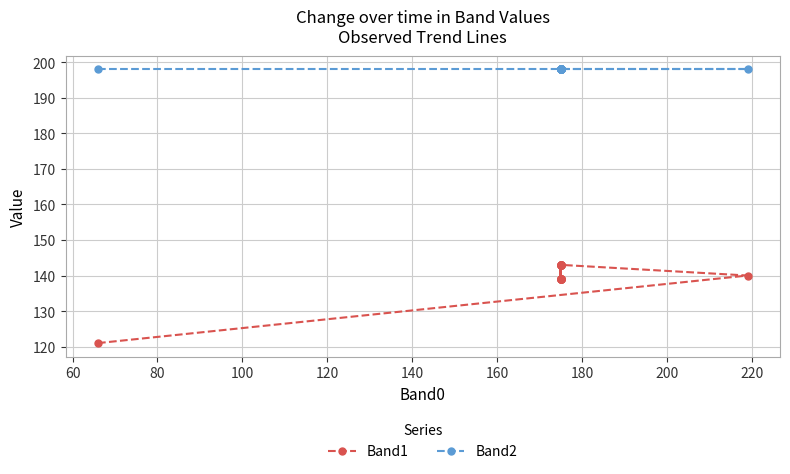

What are all the series names shown in the legend?

Band1, Band2